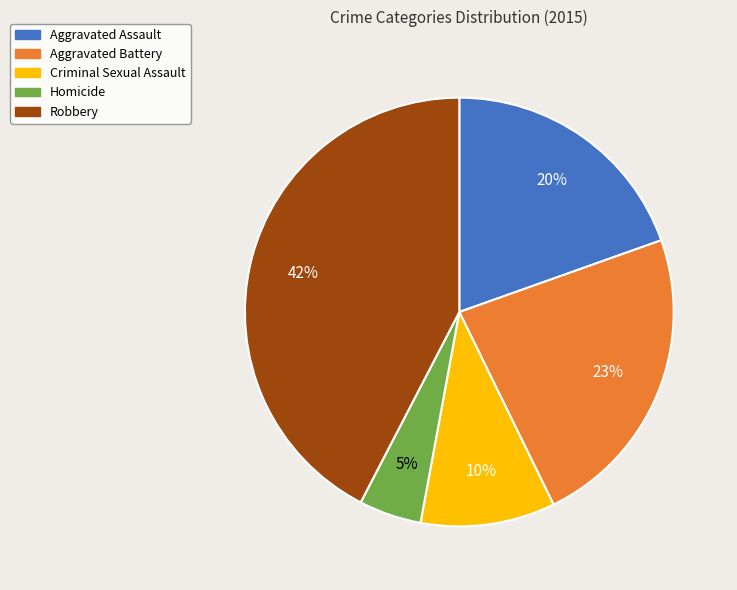

How many segments does this pie chart have?

5